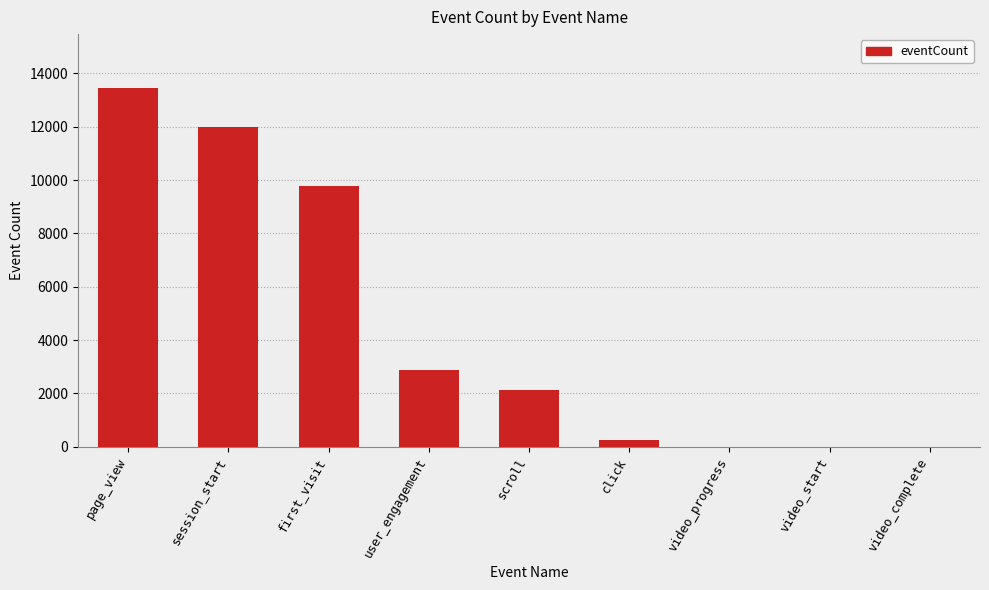

What is the sum of all values?

40475